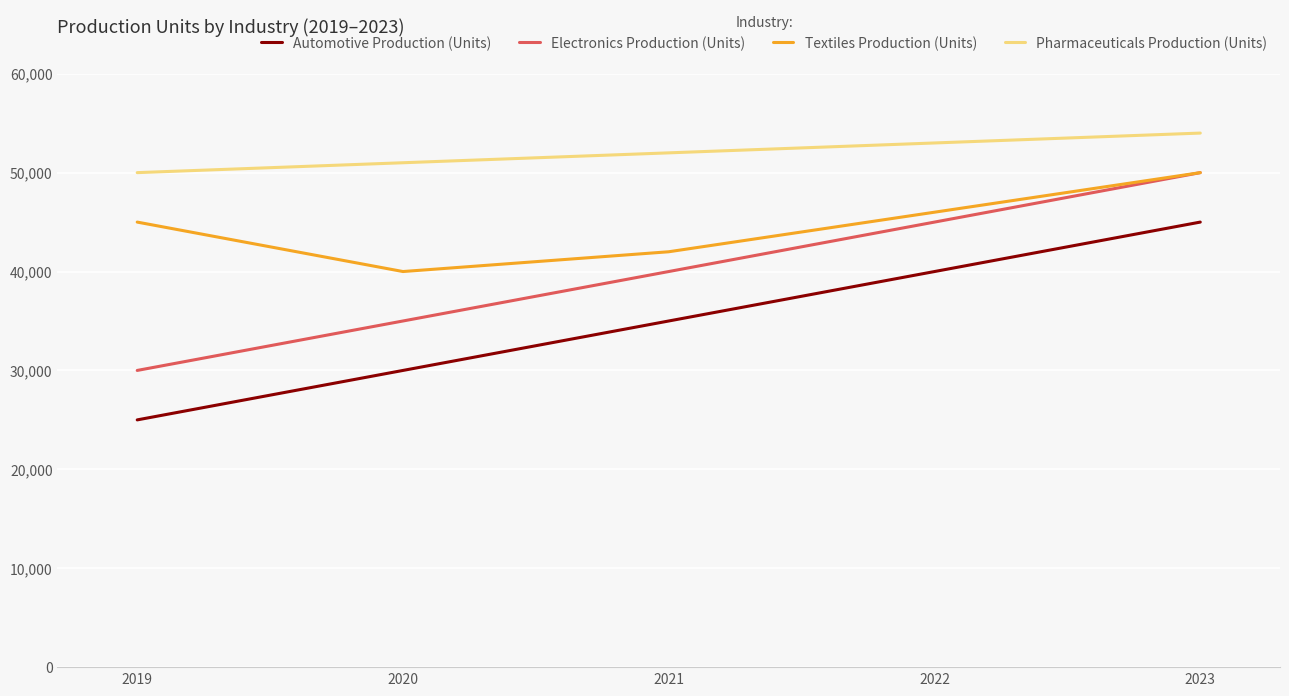

Count the Automotive Production (Units) values in the range 30000 to 40000.

3